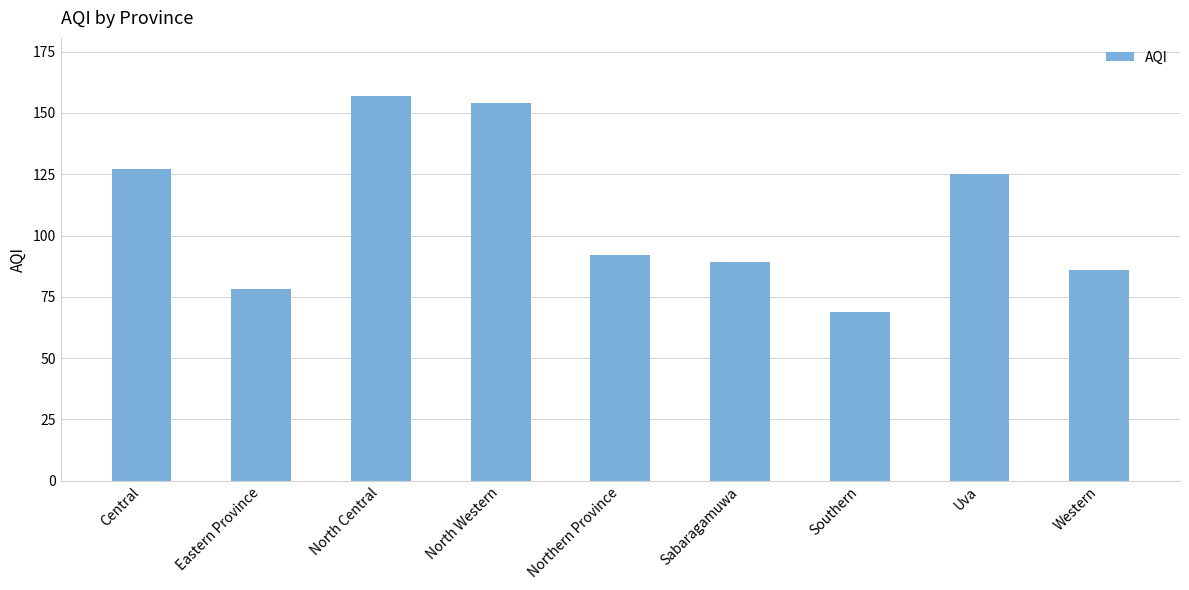

What is the average value?

109